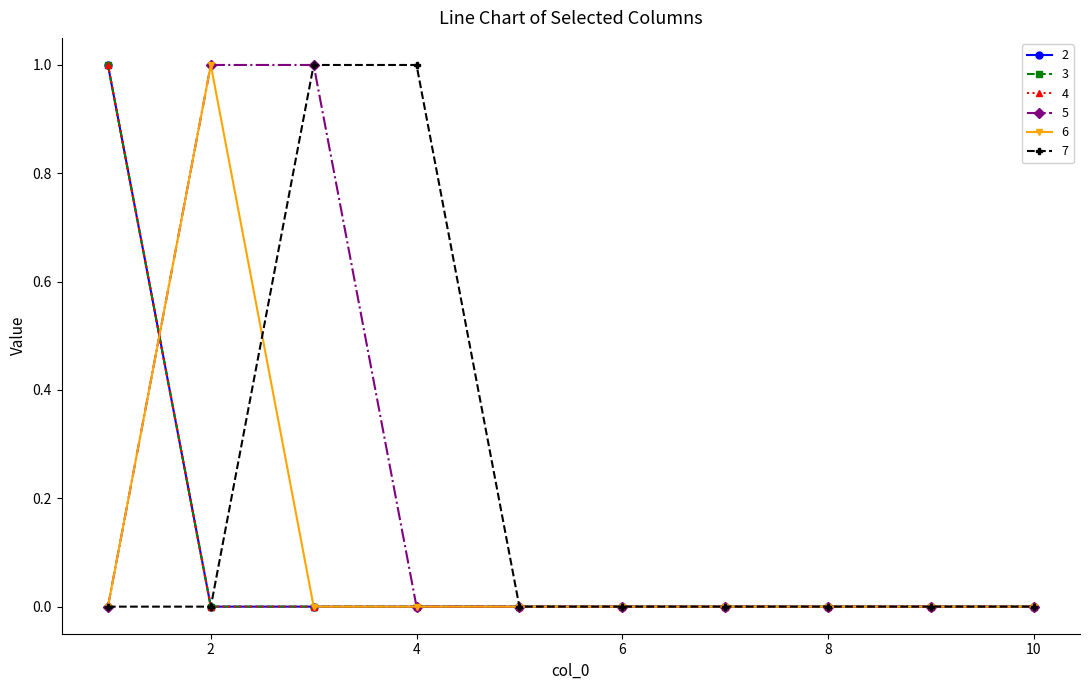

How many lines are shown in the chart?

6